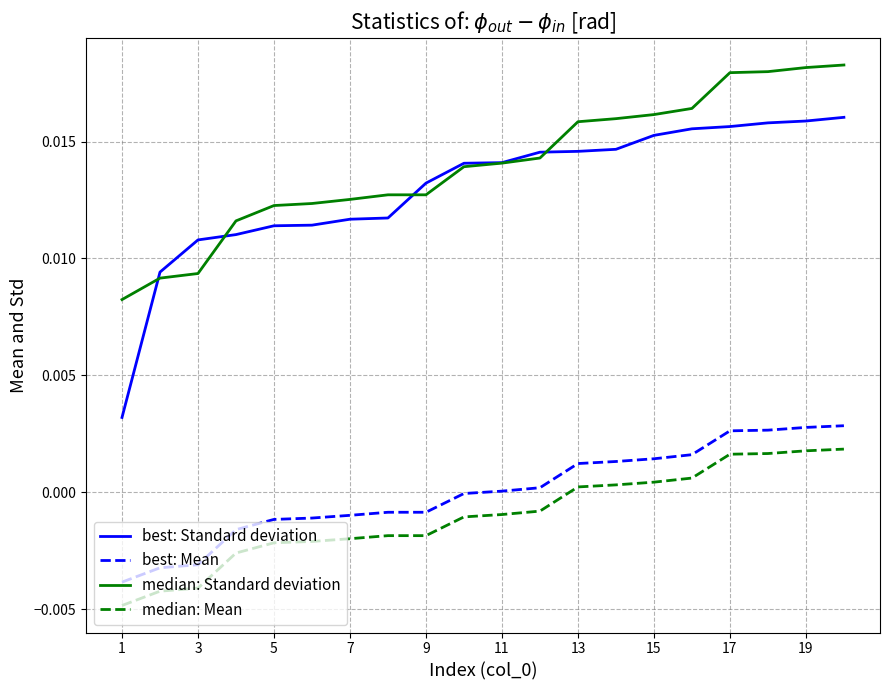

True or false: best: Standard deviation and best: Mean cross at least once.

False